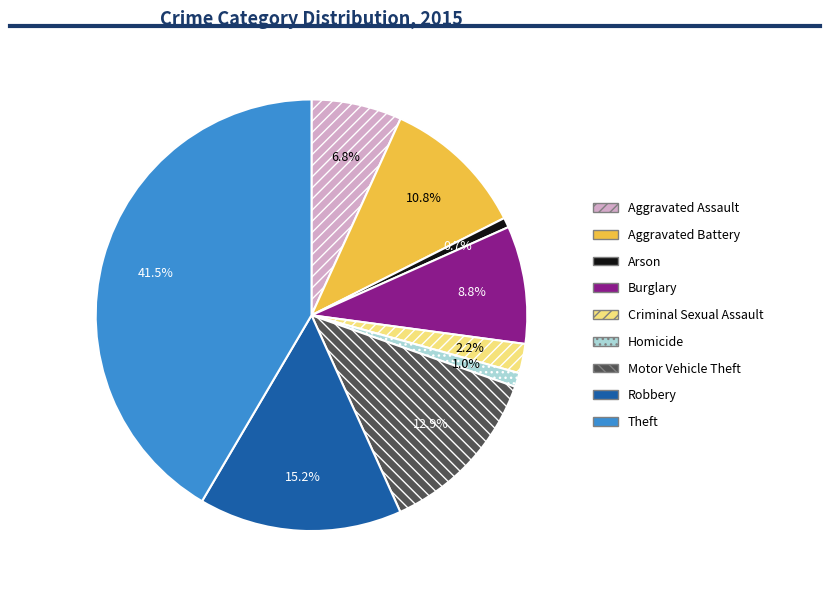

To the nearest percent, what is the average slice percentage?

11%